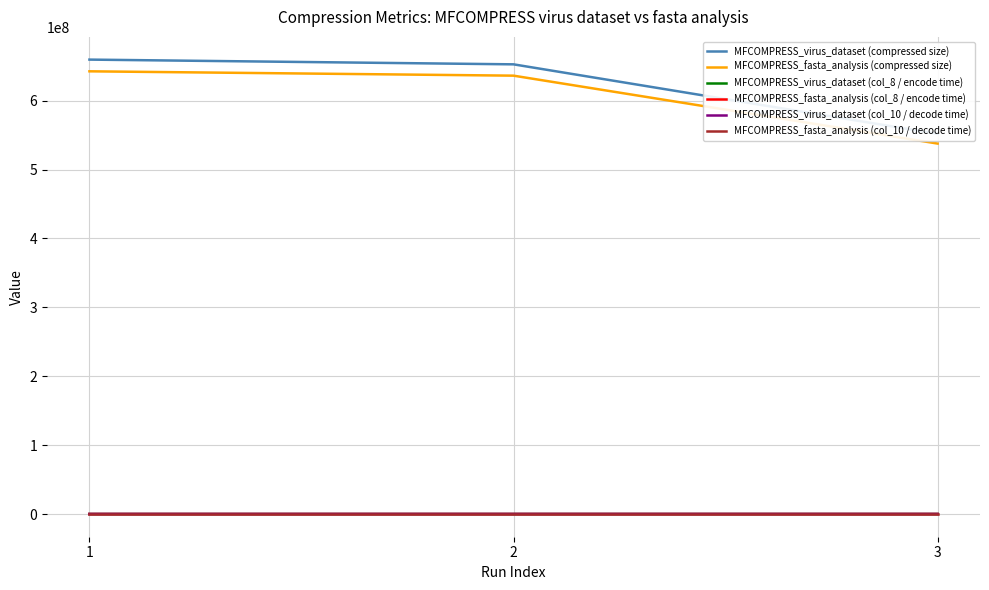

What is the sum of the MFCOMPRESS_fasta_analysis (compressed size) values at 2 and 1?

1278702150.0